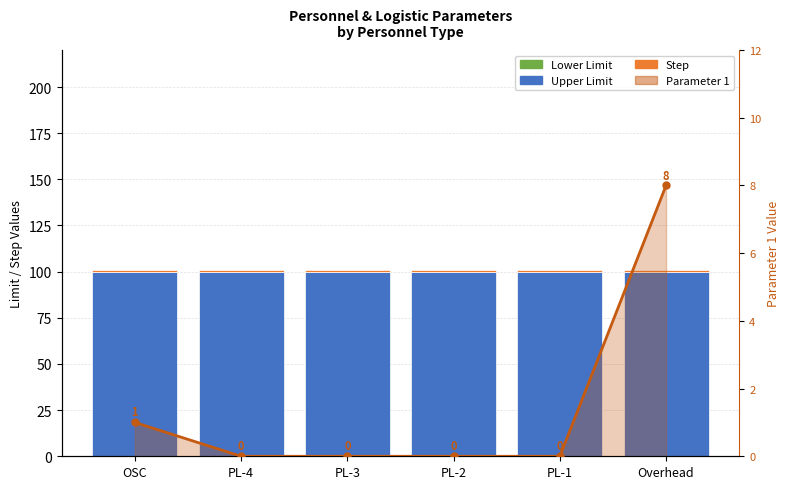

Which series has the largest total across all categories?

Upper Limit